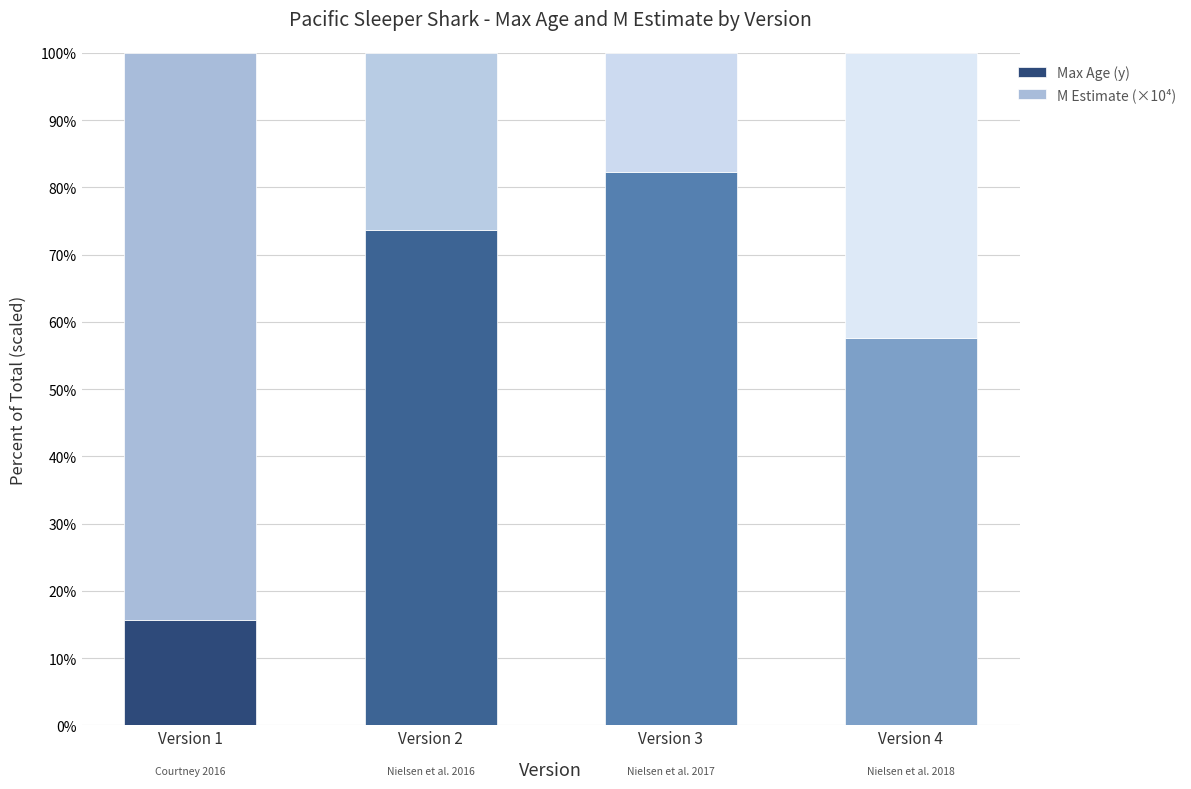

Which category has the lowest value in the Max Age (y) series?

Version 1